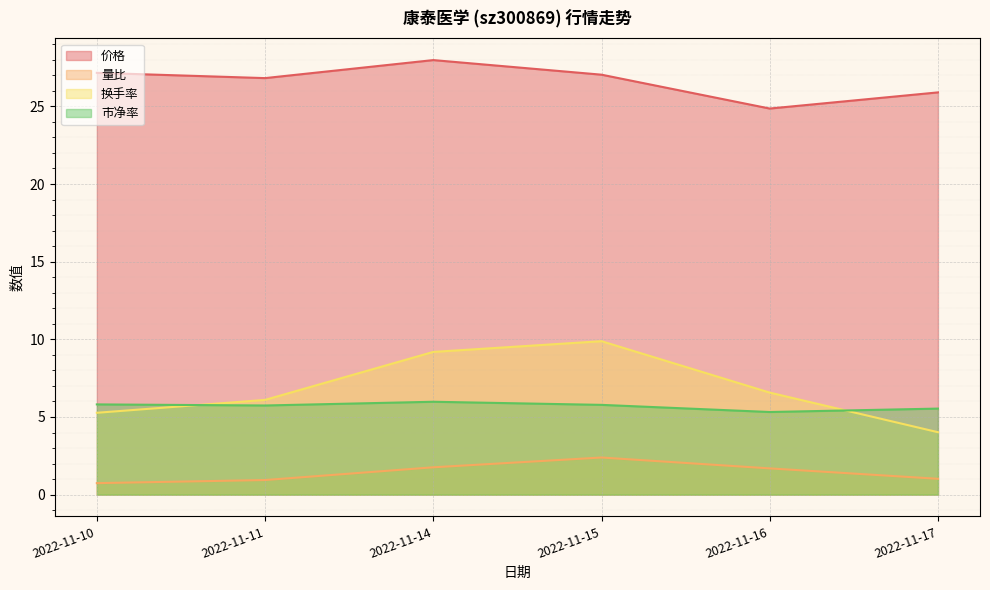

Which series changed the most between 2022-11-10 and 2022-11-14?

换手率